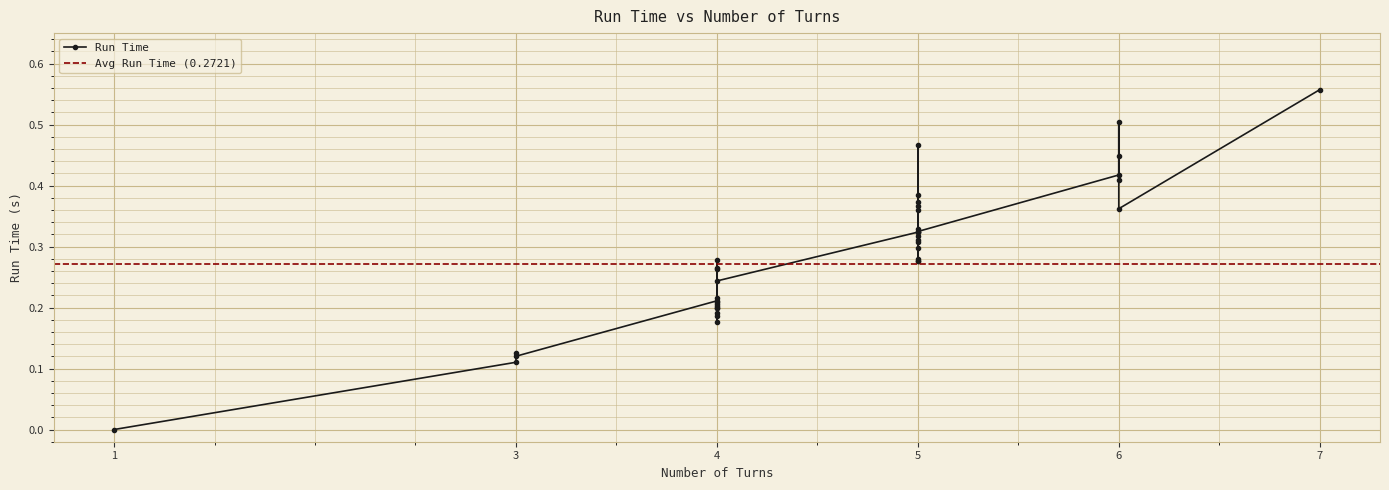

True or false: the data shows 0.1 at 3.

True